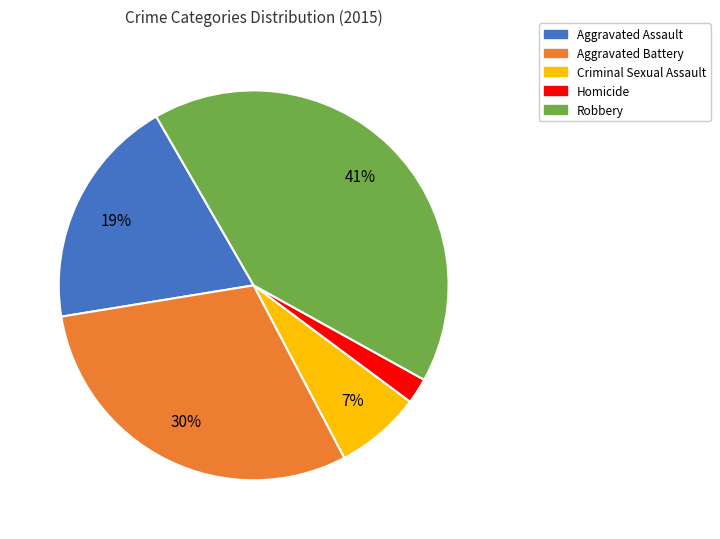

Is there any slice that represents more than half of the pie?

No